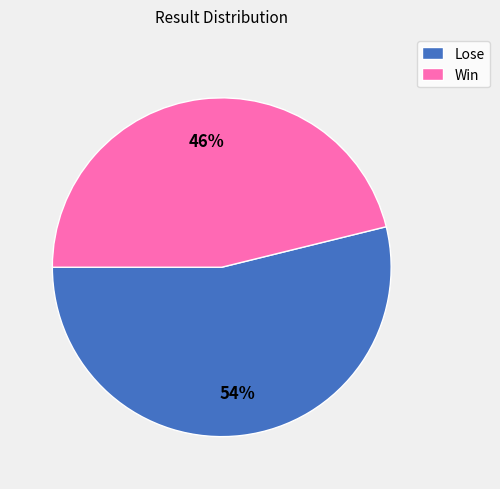

Count the number of slices in the pie.

2